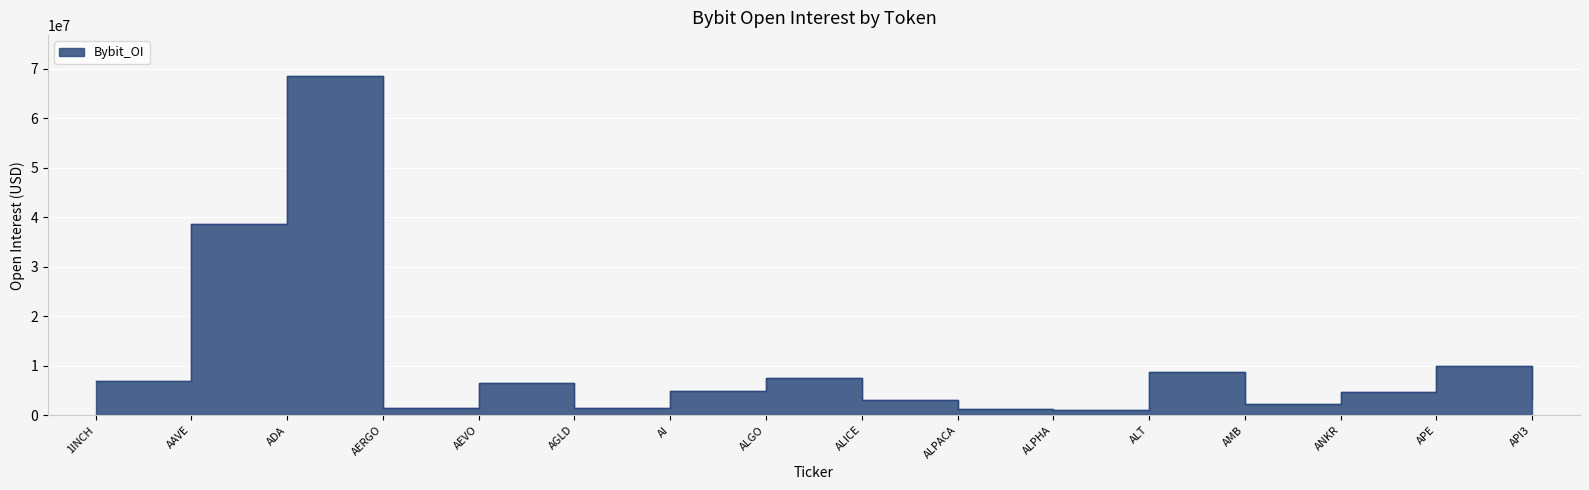

At which label does the data first exceed 4911967?

1INCH